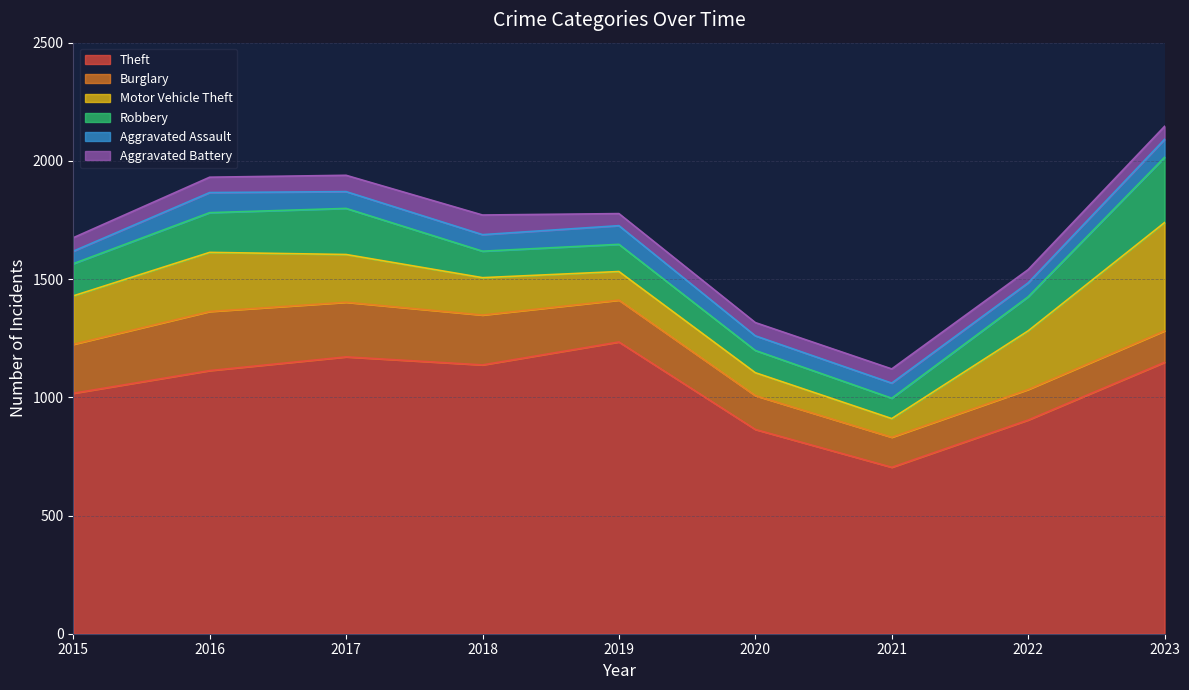

Does the chart display data point markers on the line(s)?

No